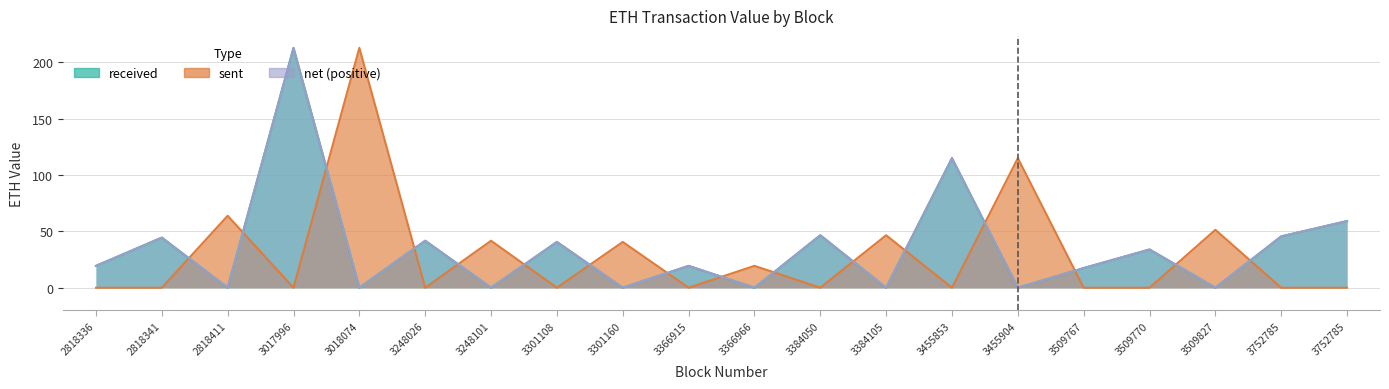

What is the sum of the net (positive) values at 3752785 and 3752785?

104.8